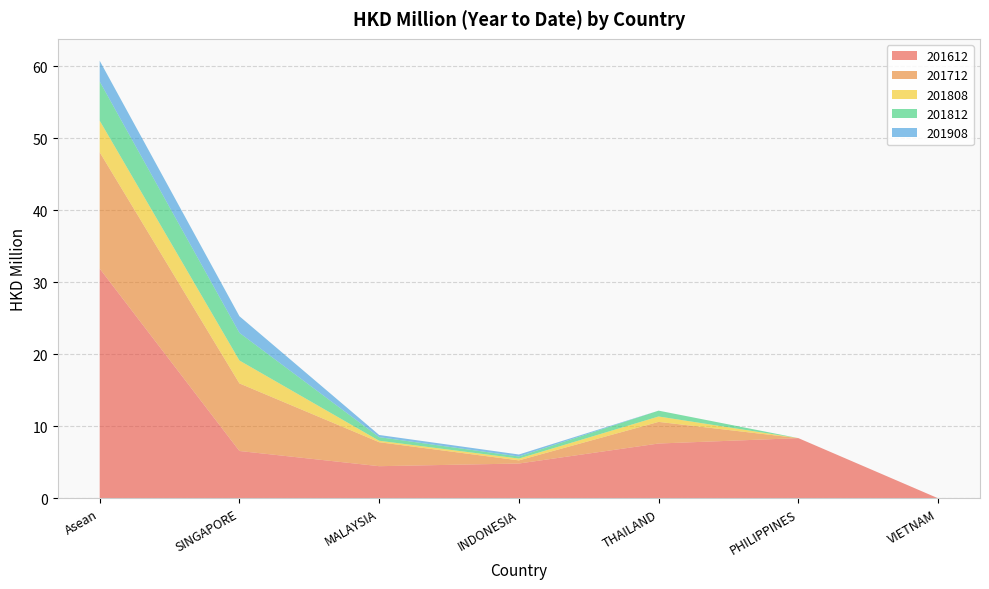

Reading right to left, transcribe all the data shown in this chart.

201612: VIETNAM=0.0	PHILIPPINES=8.4	THAILAND=7.6	INDONESIA=4.8	MALAYSIA=4.5	SINGAPORE=6.6	Asean=31.9
201712: VIETNAM=0.0	PHILIPPINES=0.0	THAILAND=3.0	INDONESIA=0.4	MALAYSIA=3.3	SINGAPORE=9.4	Asean=16.1
201808: VIETNAM=0.0	PHILIPPINES=0.0	THAILAND=0.8	INDONESIA=0.3	MALAYSIA=0.2	SINGAPORE=3.2	Asean=4.4
201812: VIETNAM=0.0	PHILIPPINES=0.0	THAILAND=0.8	INDONESIA=0.3	MALAYSIA=0.5	SINGAPORE=3.8	Asean=5.4
201908: VIETNAM=0.0	PHILIPPINES=0.0	THAILAND=0.0	INDONESIA=0.3	MALAYSIA=0.3	SINGAPORE=2.3	Asean=2.9